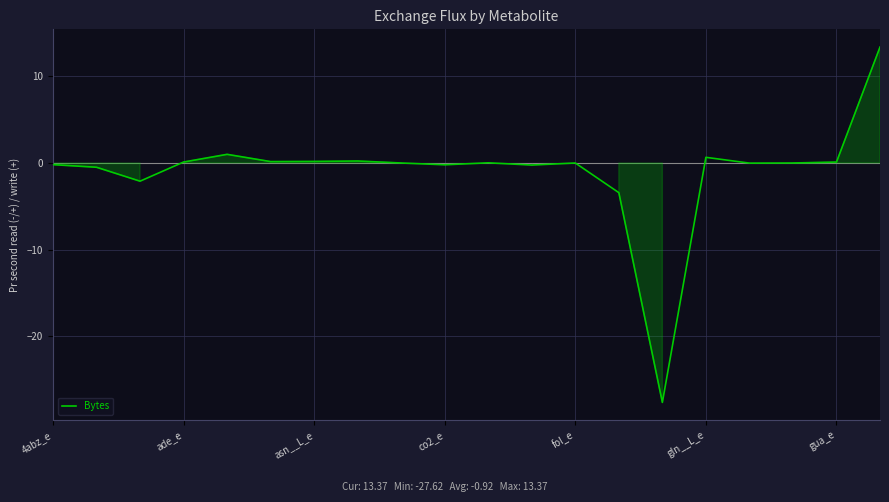

What is the difference between the maximum and minimum values?

41.0